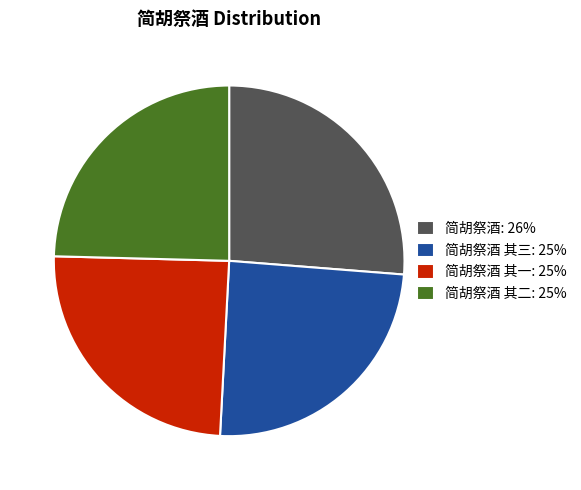

Do 简胡祭酒 其一: 25% and 简胡祭酒 其二: 25% together represent more than half of the pie?

No